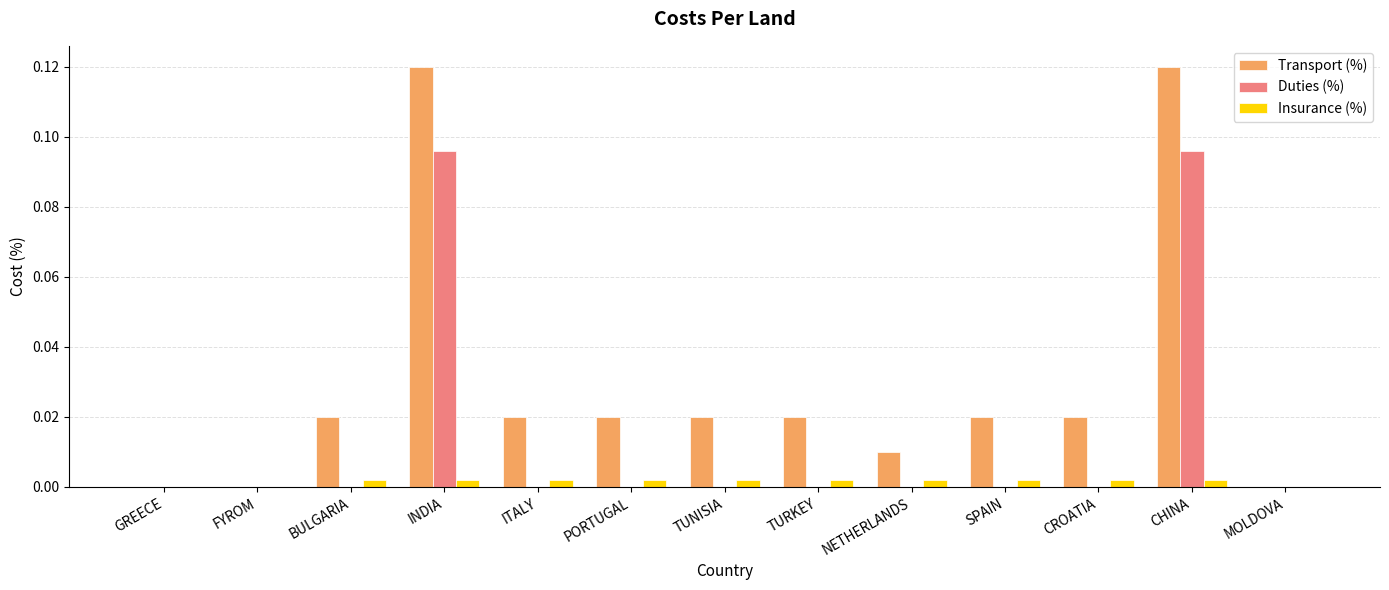

The Duties (%) series shows 0.0 at TUNISIA. True or false?

True